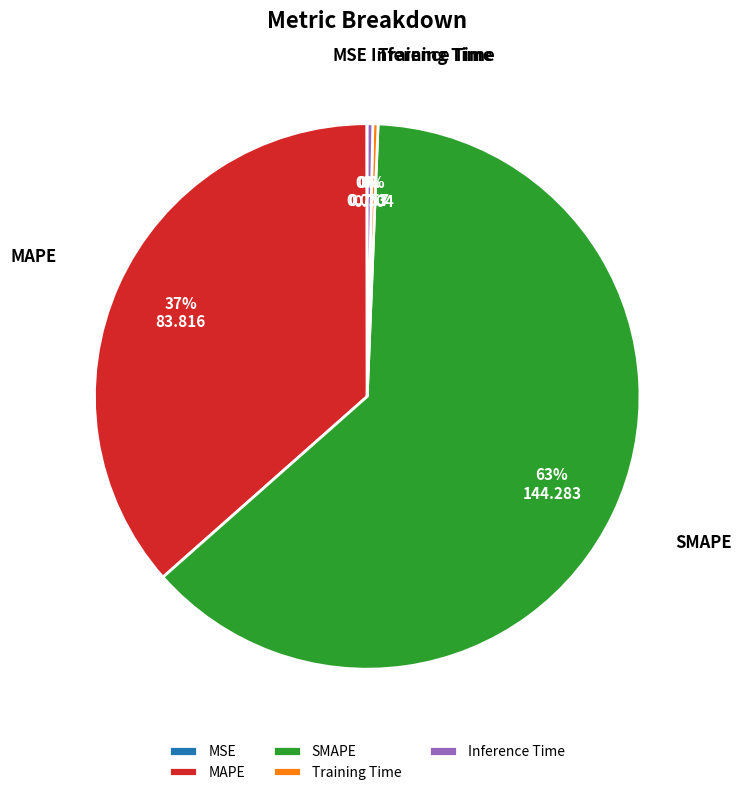

Is it true that SMAPE is 74% of the pie?

False